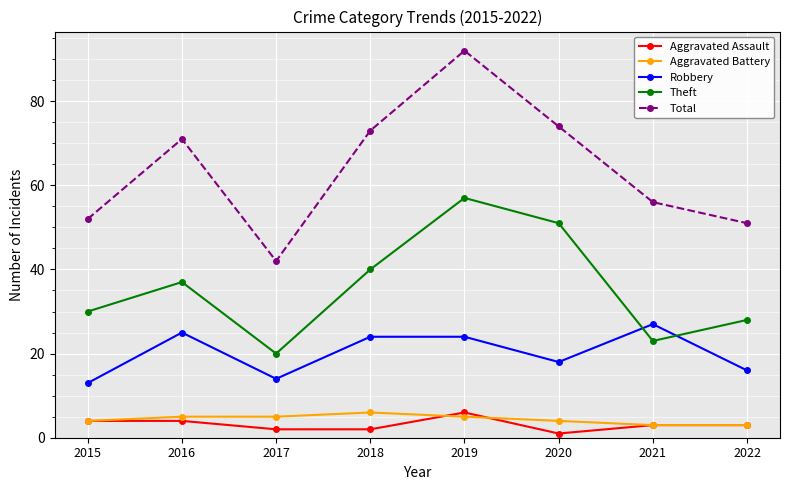

At which category does Theft reach its first local valley?

2017